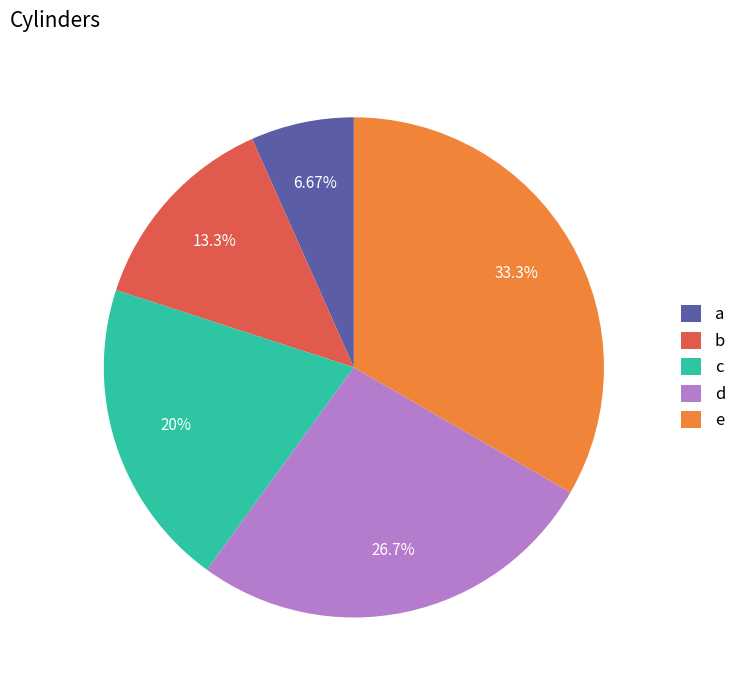

To the nearest percent, what is the difference between the b and a slice percentages?

7%